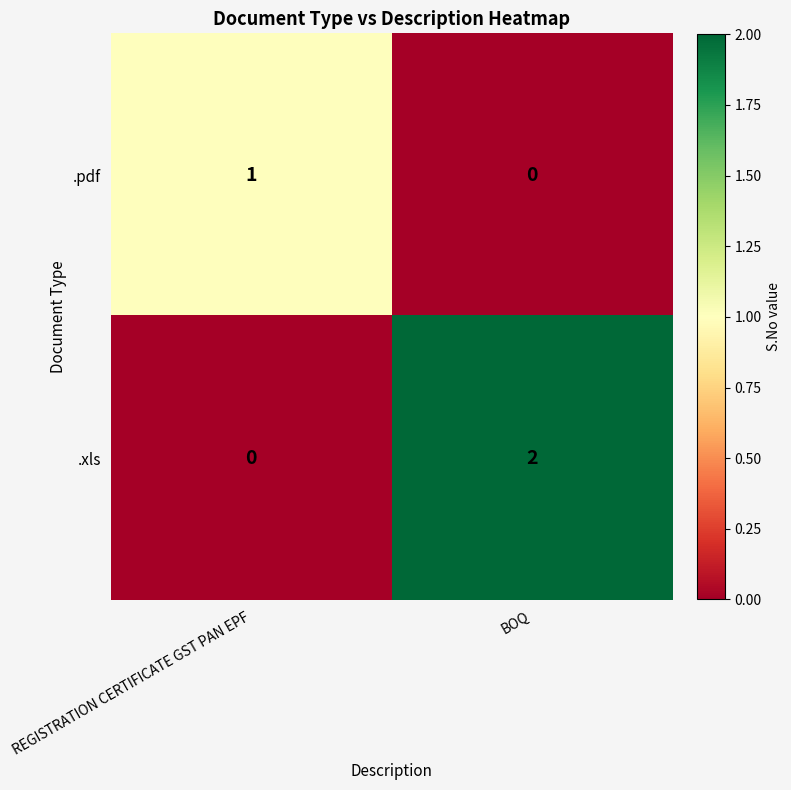

How many data points in .pdf are less than 1?

1